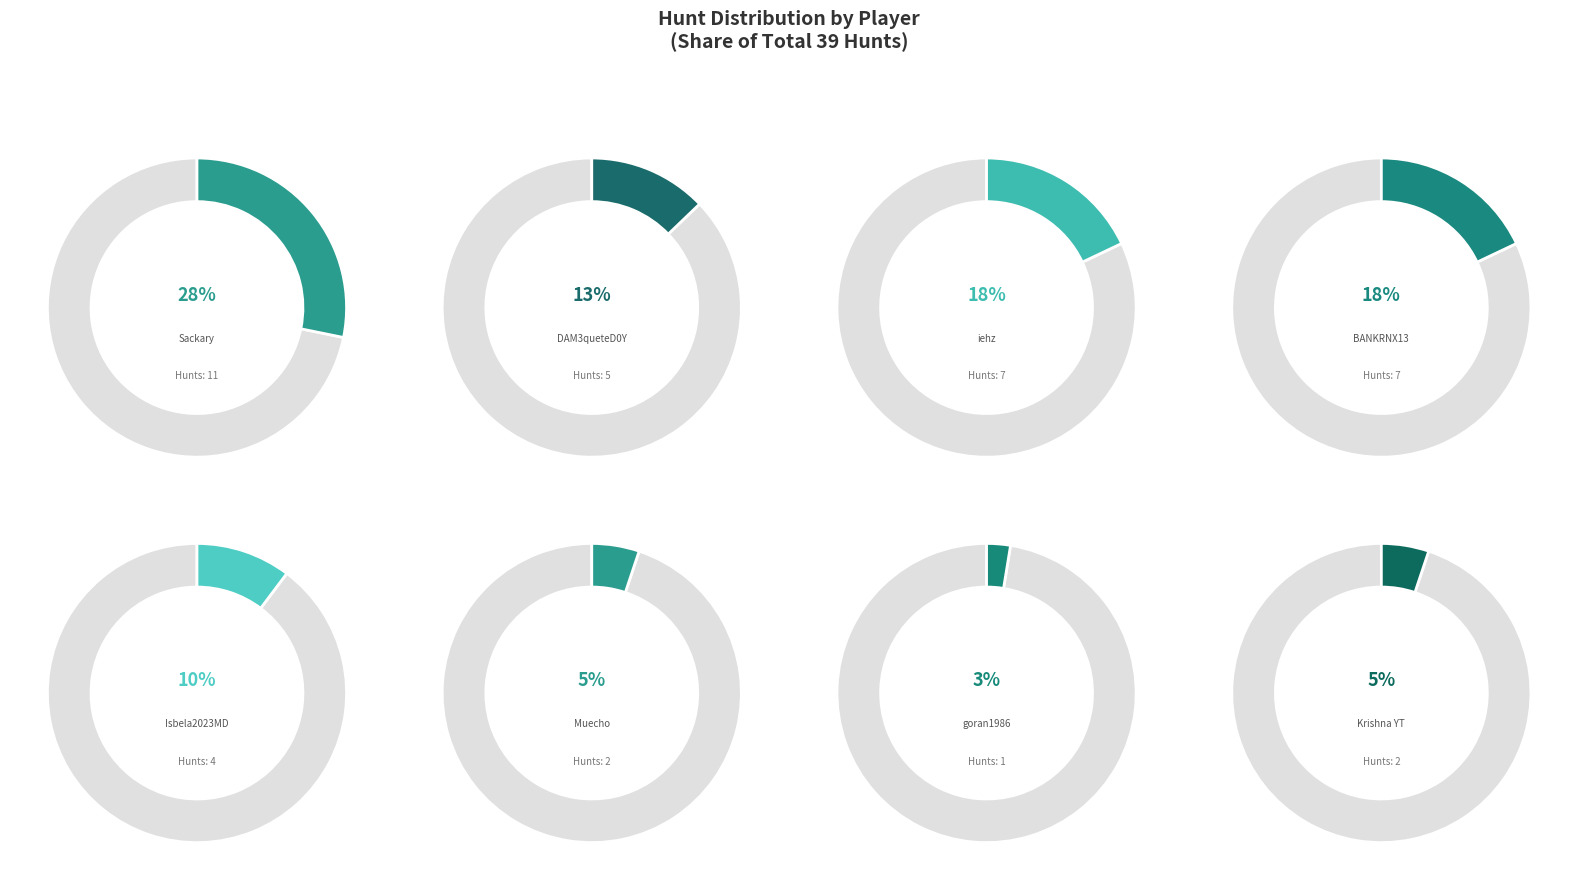

Which slice is the largest?

Sackary